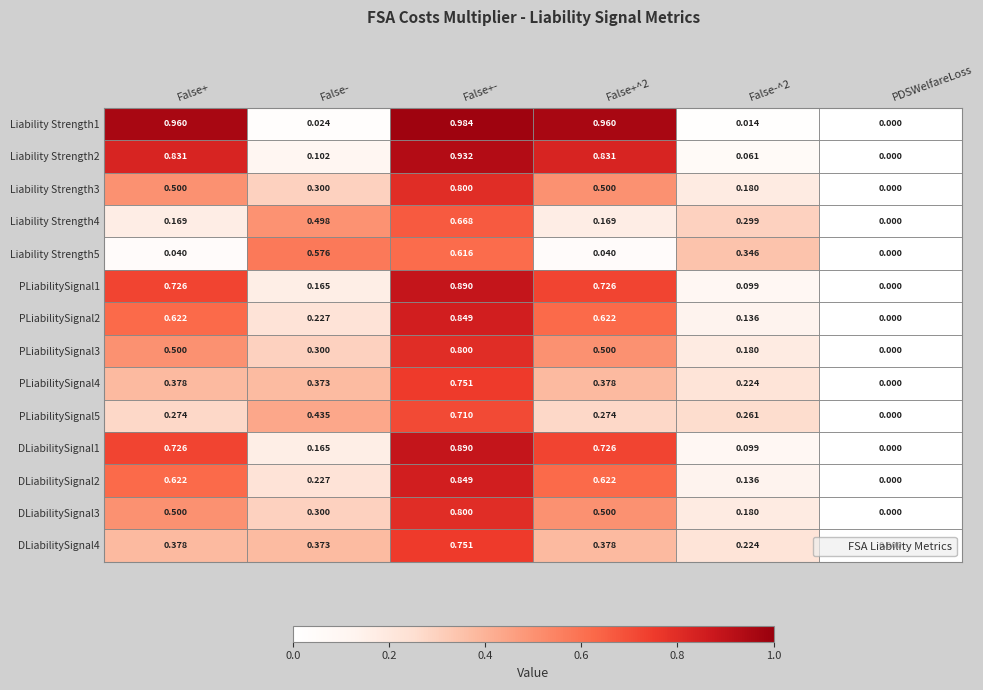

At which category does the chart reach its peak across all series?

False+-